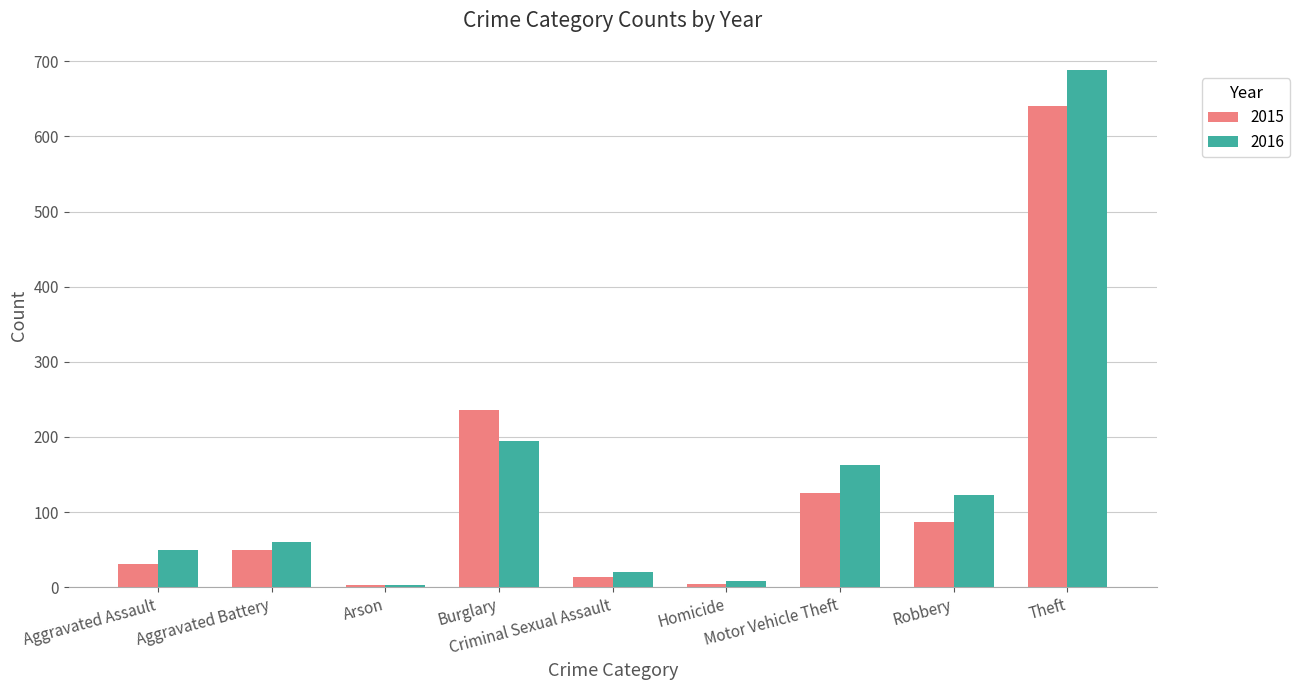

Rank the series by their maximum value, from lowest to highest.

2015, 2016